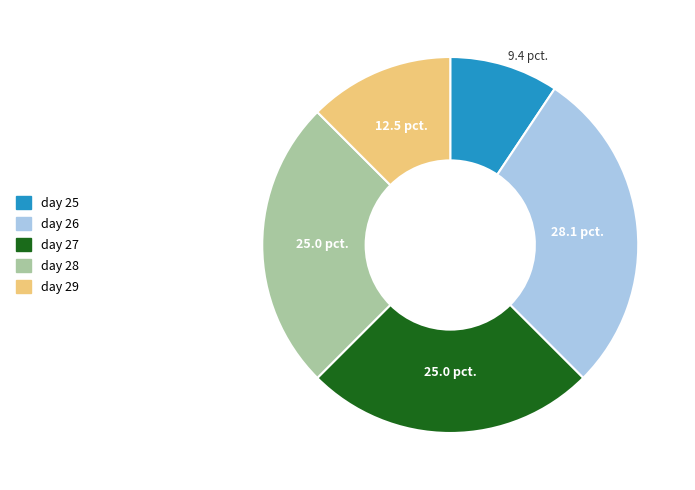

Count the number of slices in the pie.

5